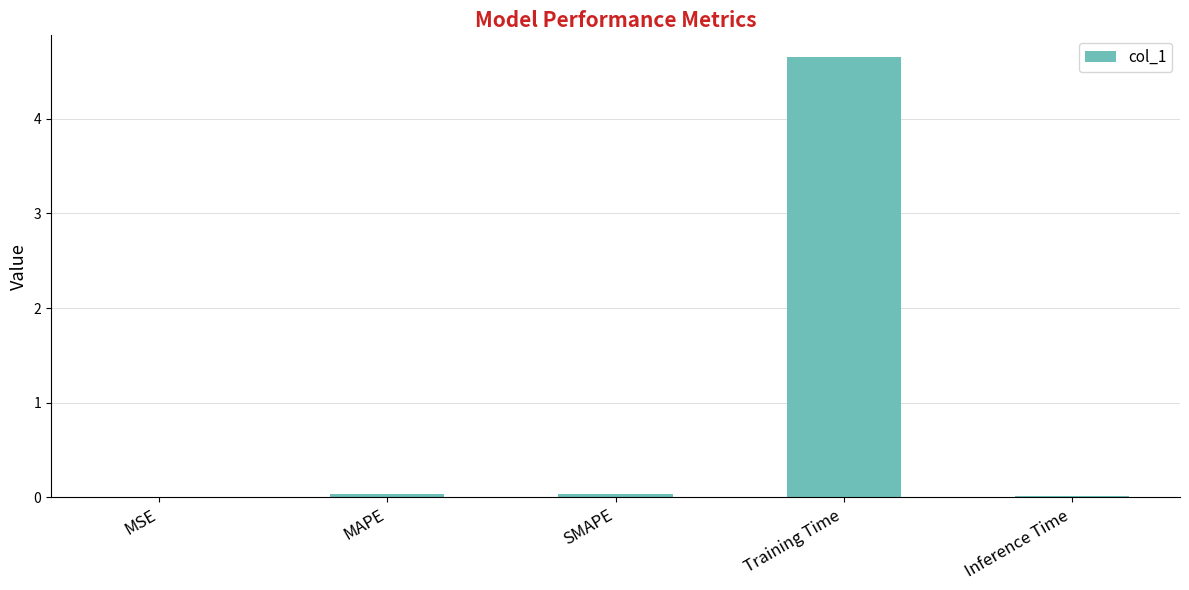

The chart shows a value of 1.2 at Training Time. True or false?

False